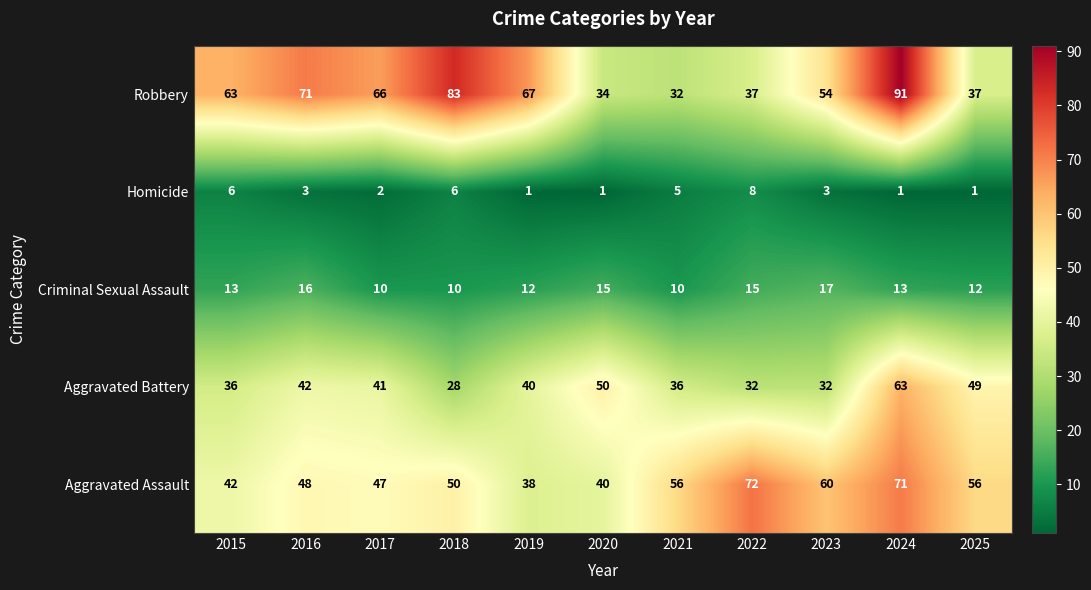

True or false: Aggravated Assault has a value of 71 at 2024.

True